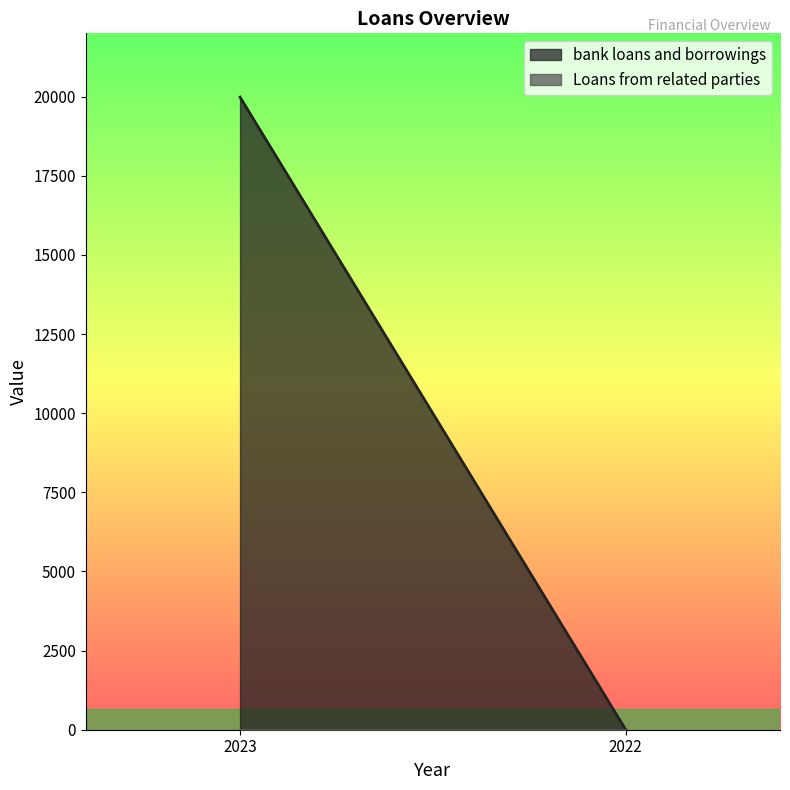

Is the value of bank loans and borrowings at 2022 greater than the value of Loans from related parties at 2023?

No